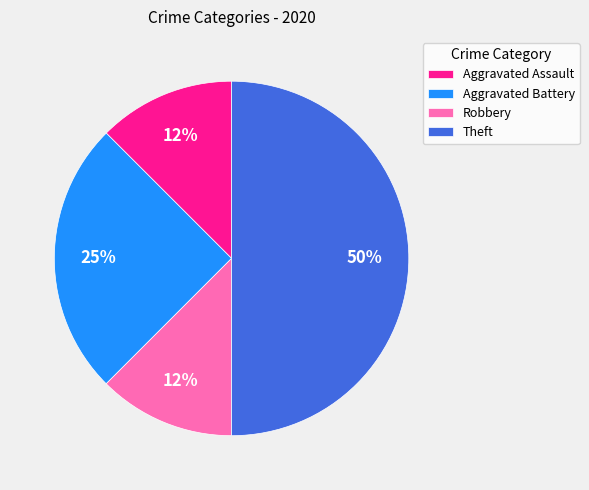

Do Theft and Aggravated Battery together represent more than half of the pie?

Yes